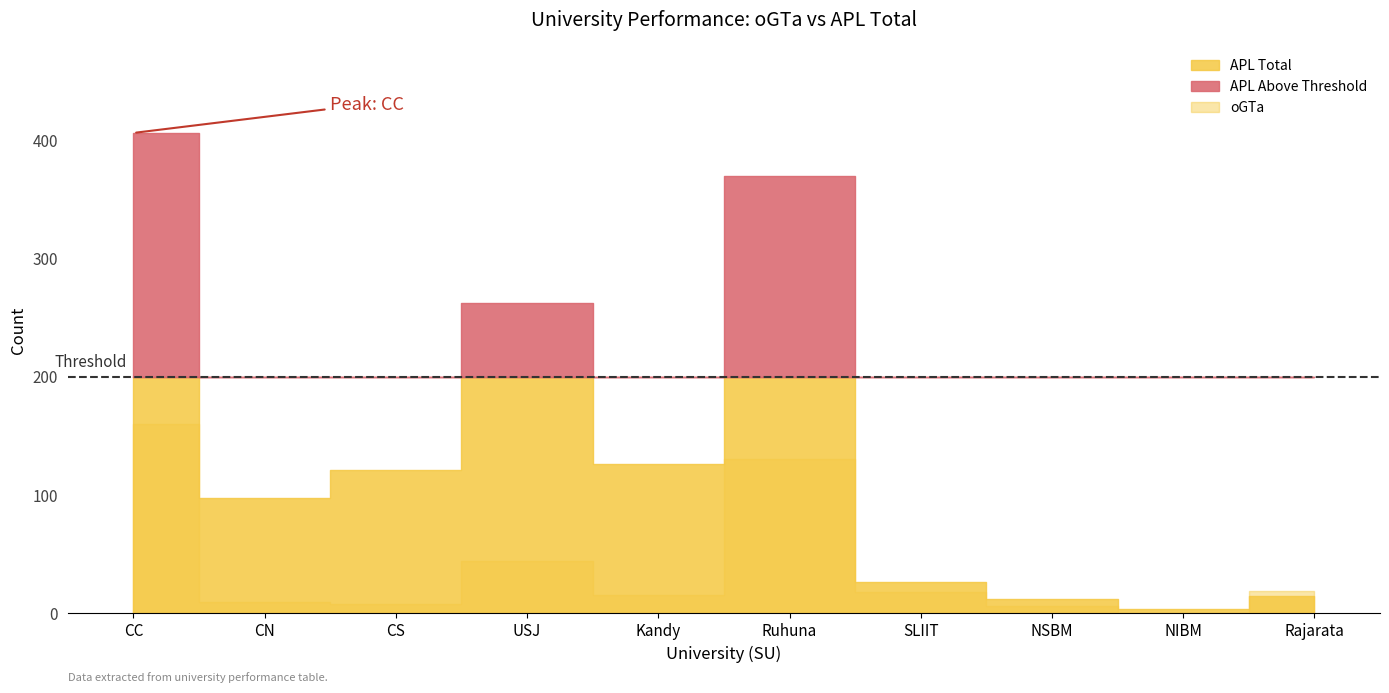

How many lines are shown in the chart?

2